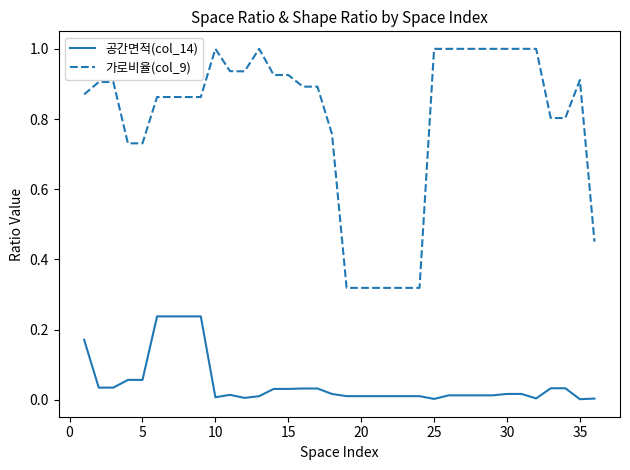

Which series has the largest total across all categories?

가로비율(col_9)